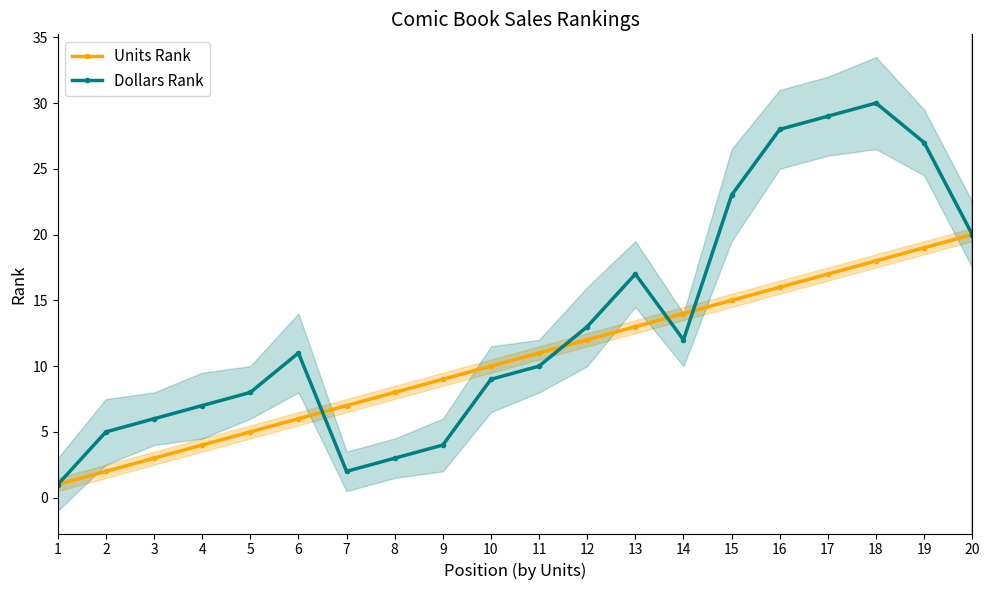

Which has a higher value, 20 or 19?

20